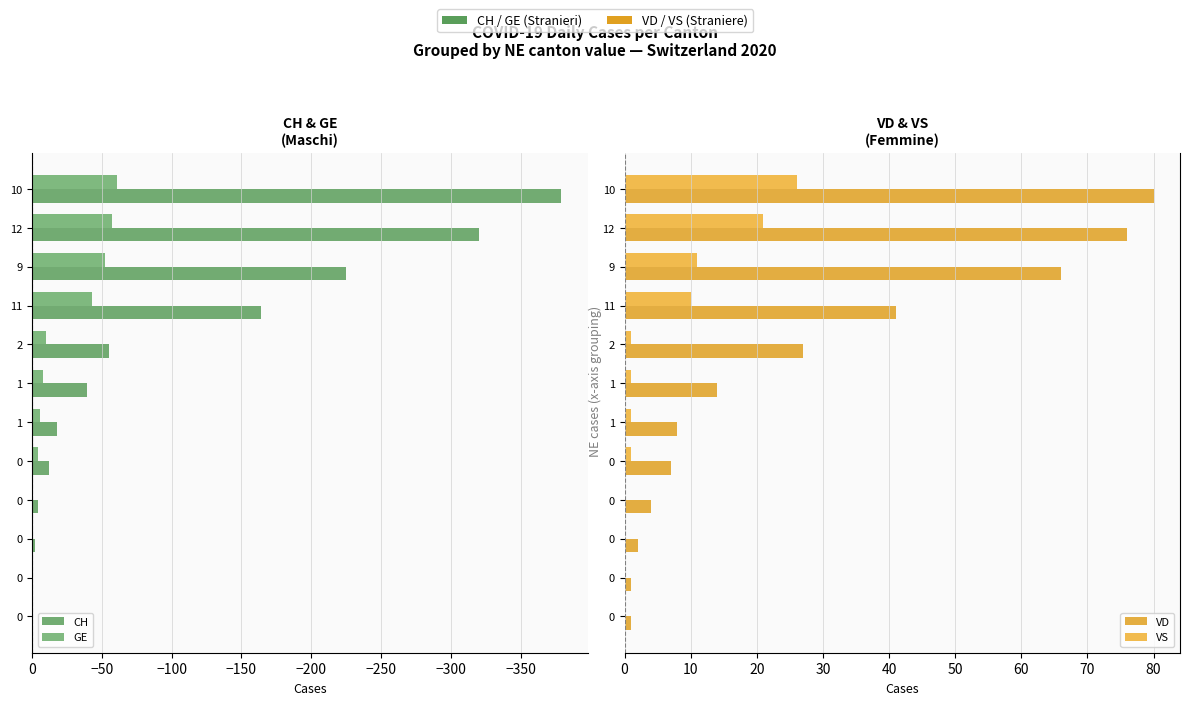

How many bars are there in each group?

4